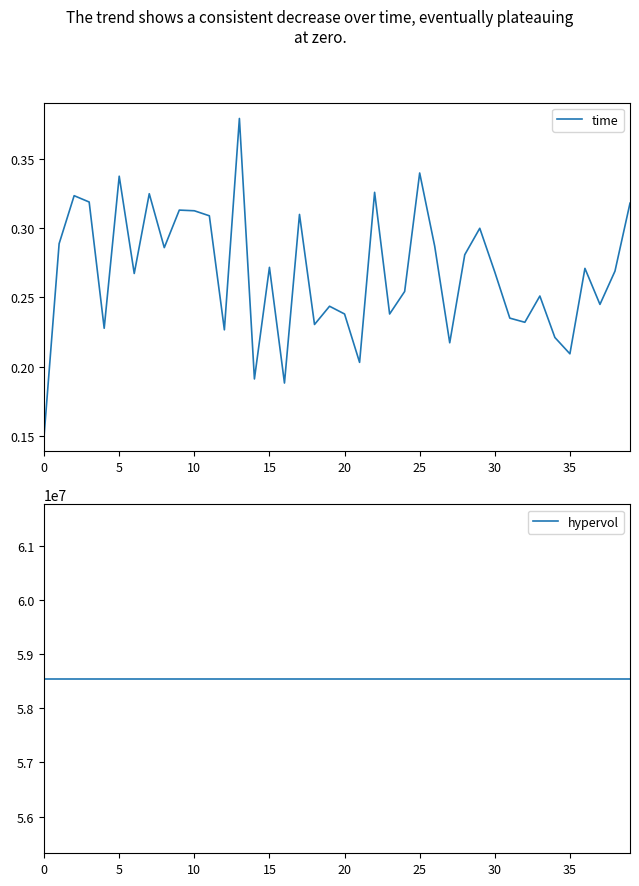

What is the label of the 15th point from the left?

14